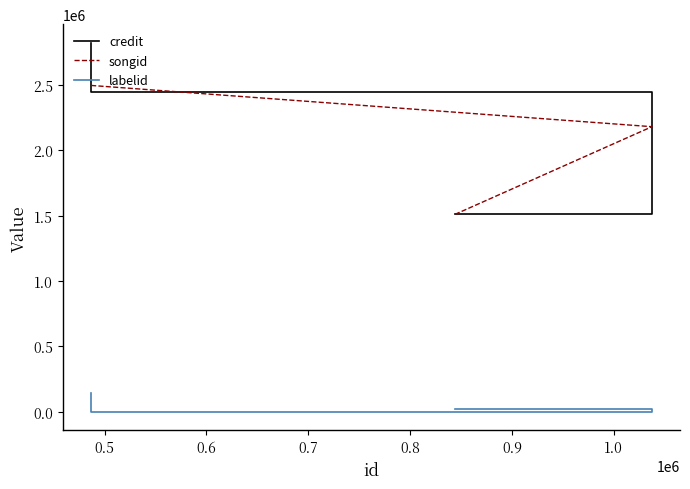

What is the difference between the highest and lowest values at 0.5?

2443434